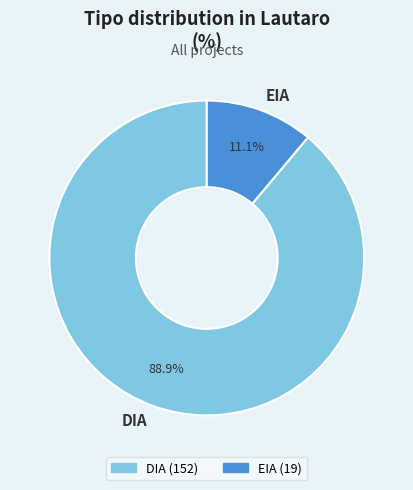

How much of the chart is everything except EIA?

88.9%